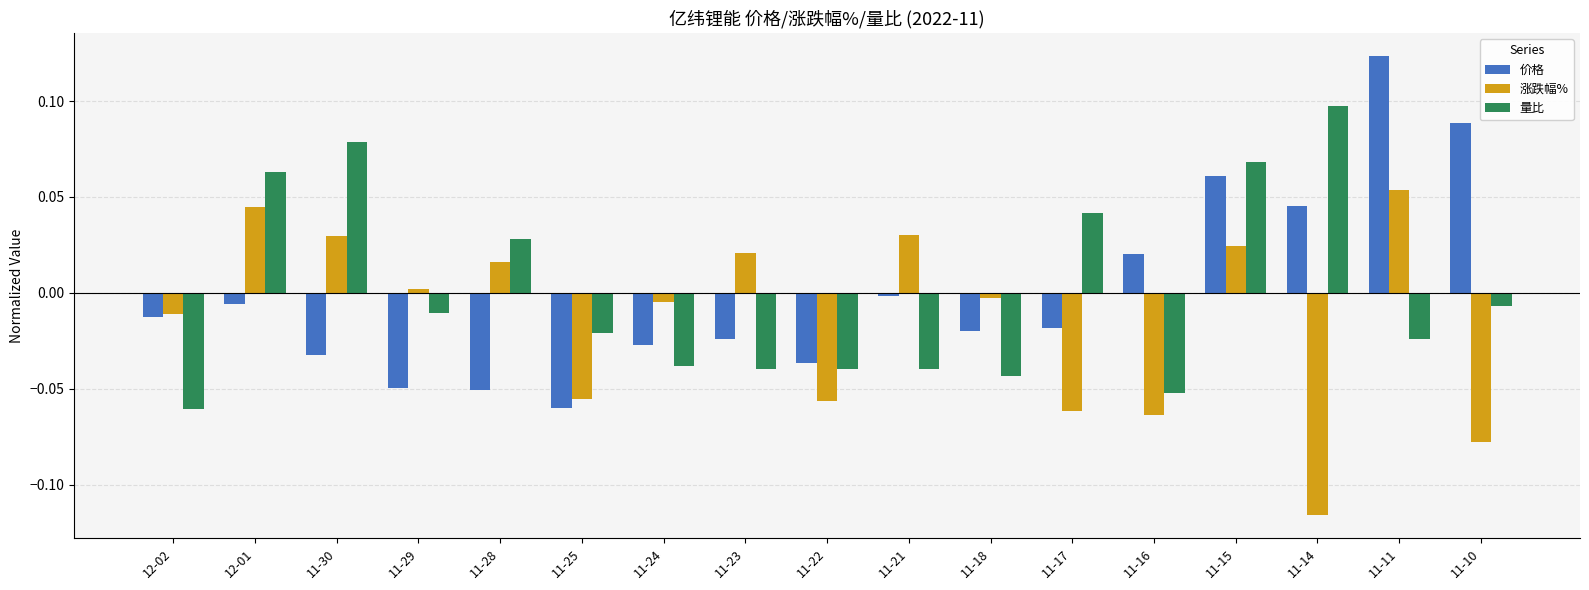

What position from the right is 11-10?

1